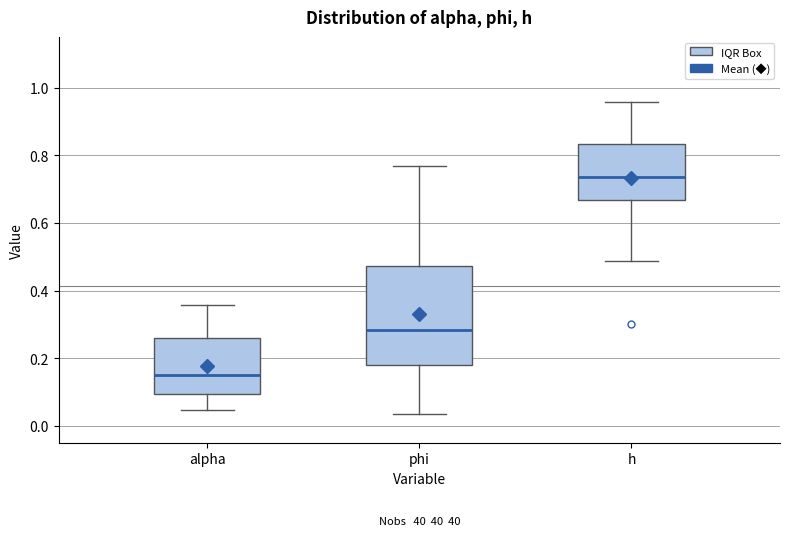

Where does the upper whisker of the box for phi end on the y-axis? The values are not printed on the chart, so give them approximately, as read against the axis.

0.76